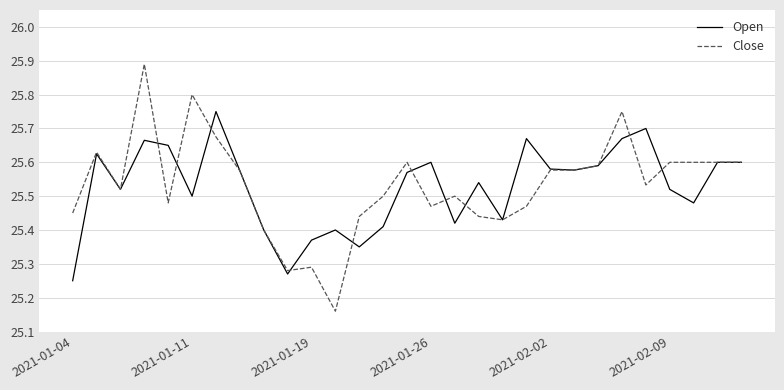

At how many categories does at least one series exceed 25?

29